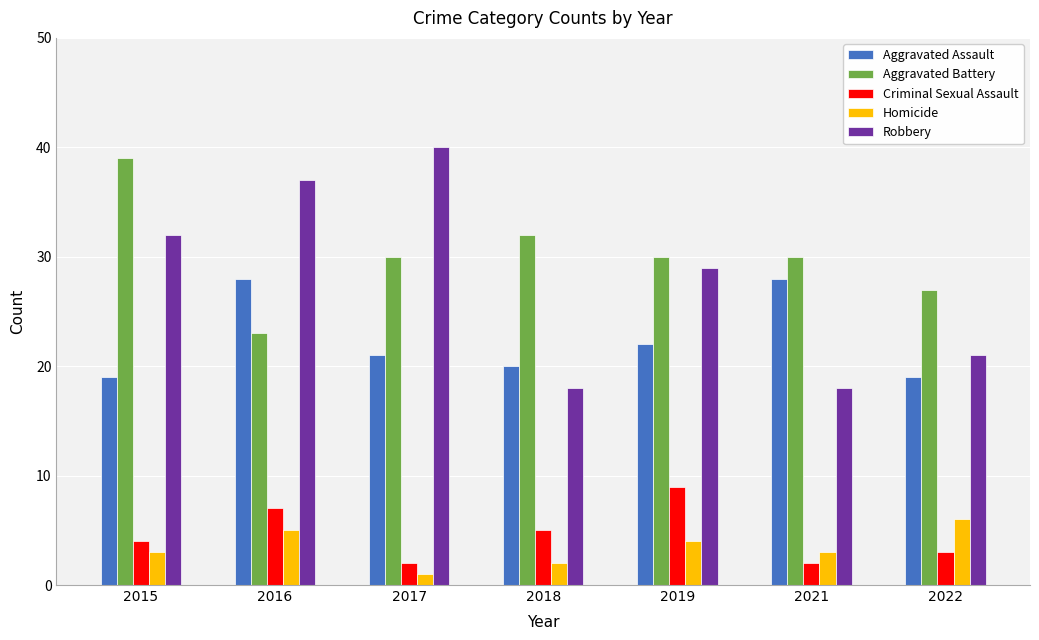

Reading right to left, transcribe all the data shown in this chart.

Aggravated Assault: 19	28	22	20	21	28	19
Aggravated Battery: 27	30	30	32	30	23	39
Criminal Sexual Assault: 3	2	9	5	2	7	4
Homicide: 6	3	4	2	1	5	3
Robbery: 21	18	29	18	40	37	32